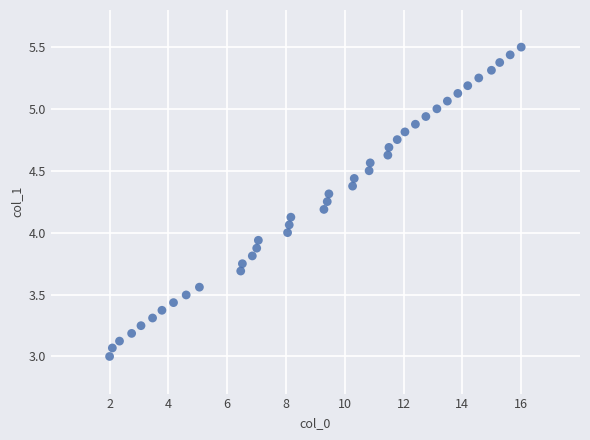

What is the range of Y values (max minus min)?

2.5